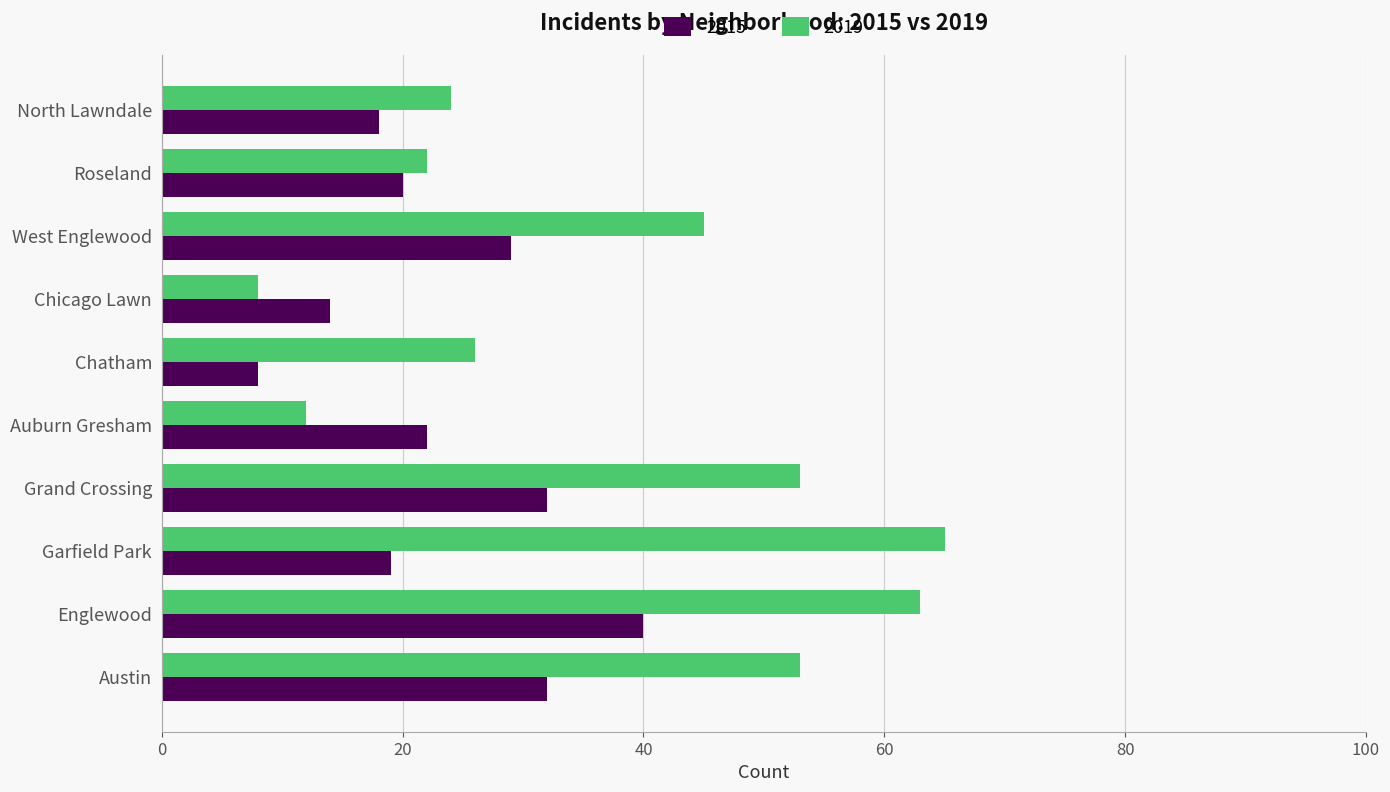

List the series in order of their overall mean, lowest first.

2015, 2019